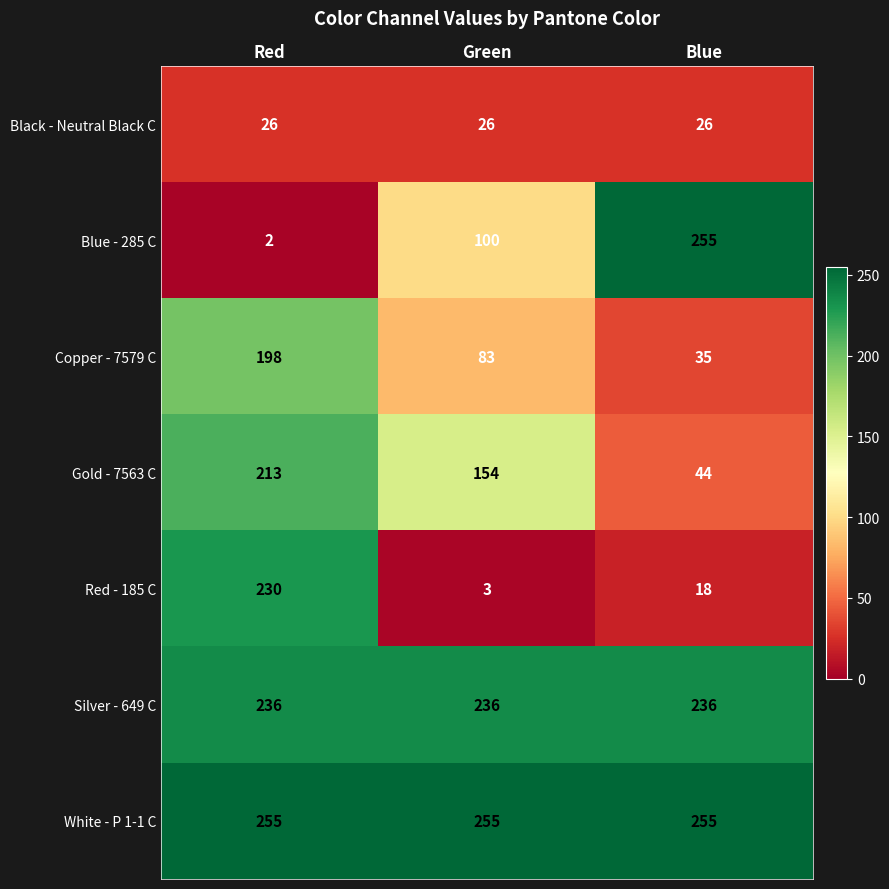

What is the sum of the Black - Neutral Black C values at Blue and Red?

52